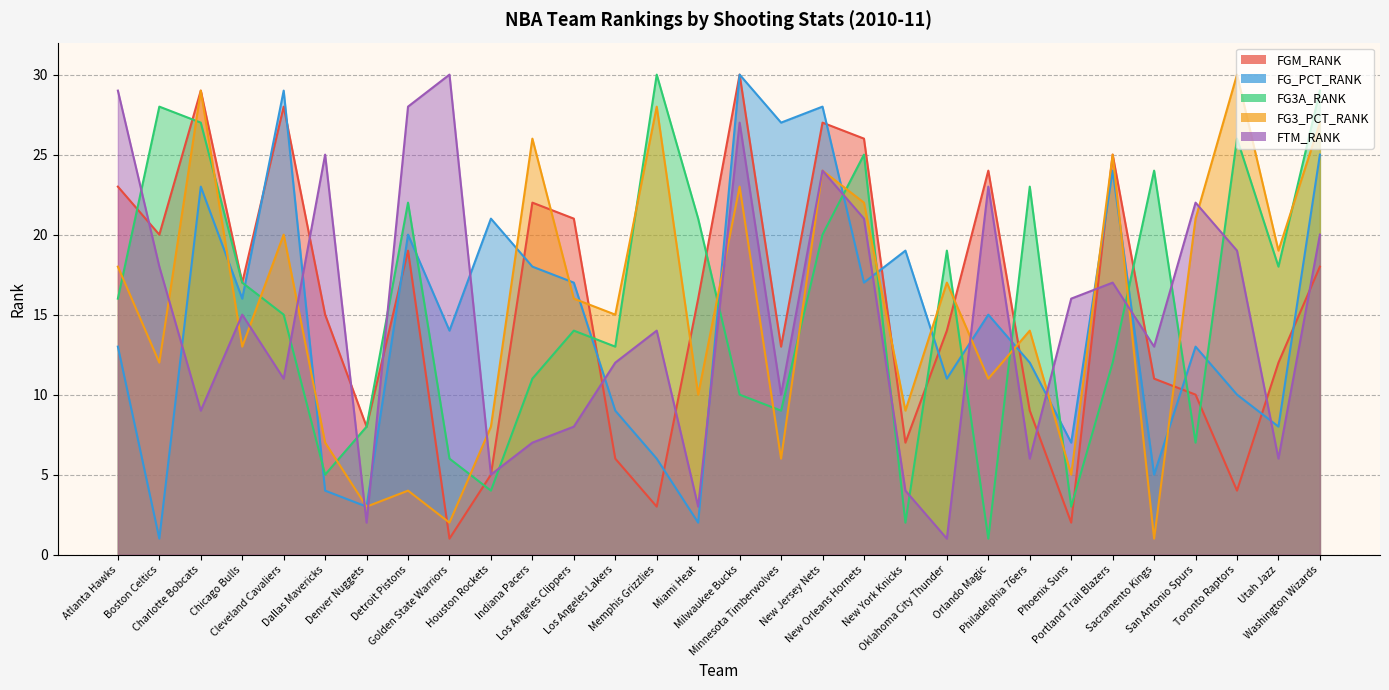

True or false: FGM_RANK has more than 0 interior local peaks.

True